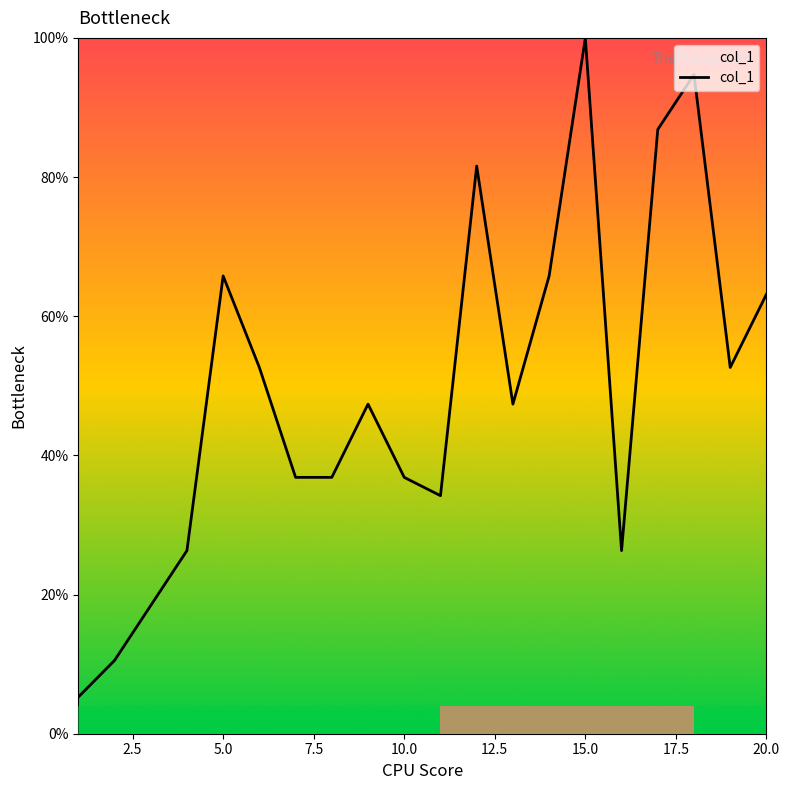

Is it true that col_1 equals 15.2 at 10.0?

False